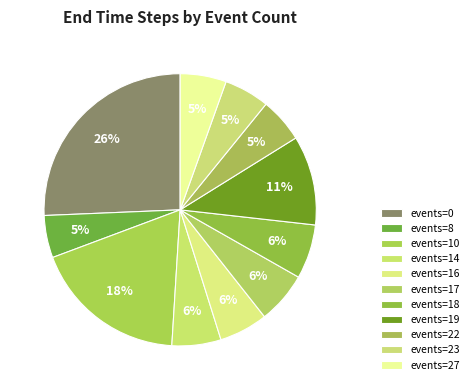

How many slices are in this pie chart?

11